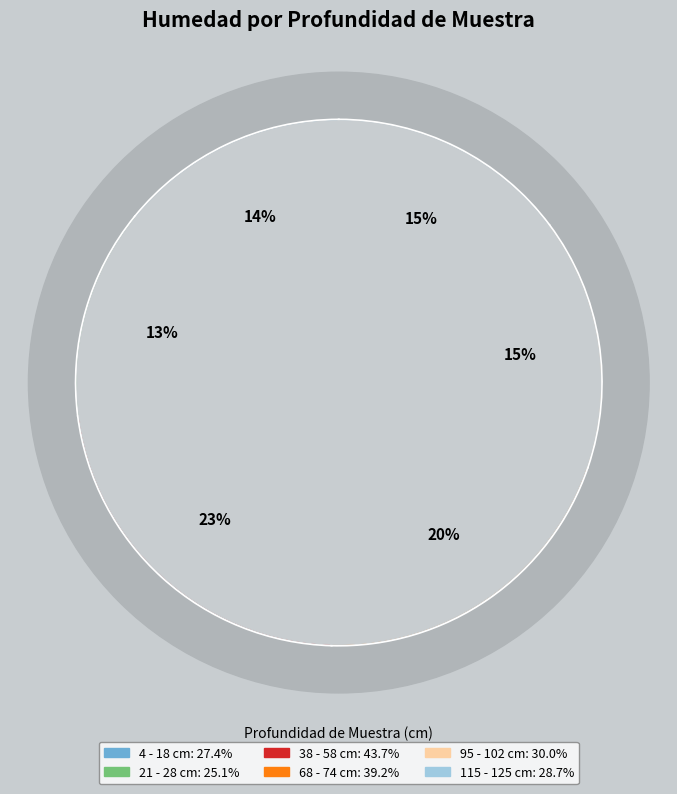

Is the sum of 68 - 74 and 38 - 58 greater than half?

No